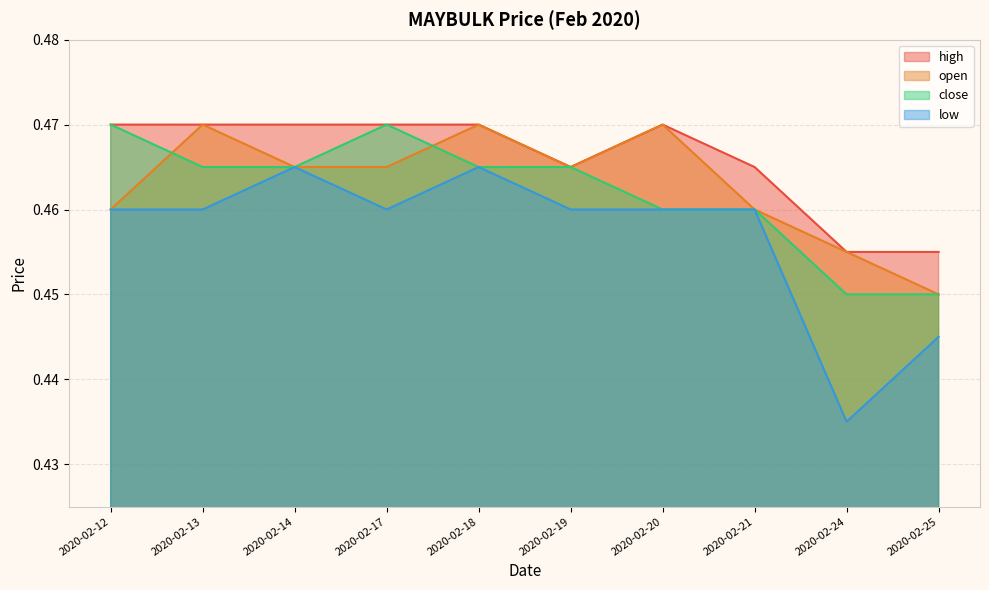

What is the value of the high point at the 6th from the left?

0.5